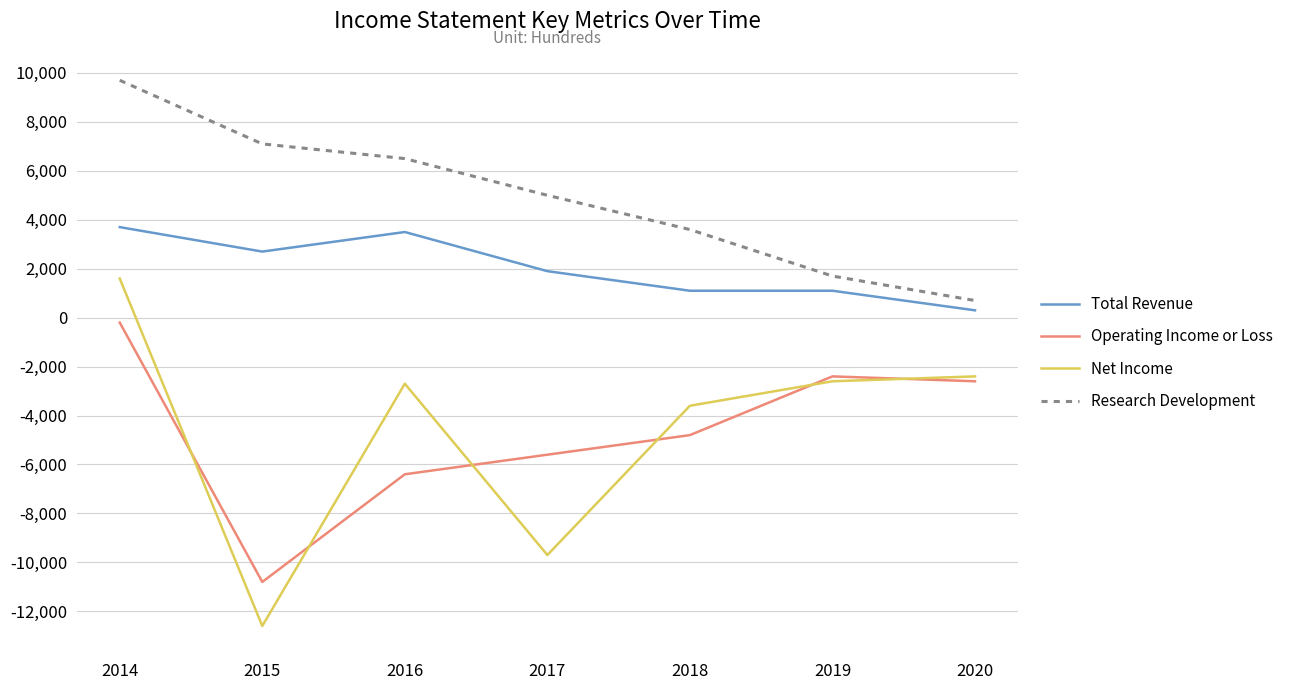

Which series changed the most between 2017 and 2019?

Net Income